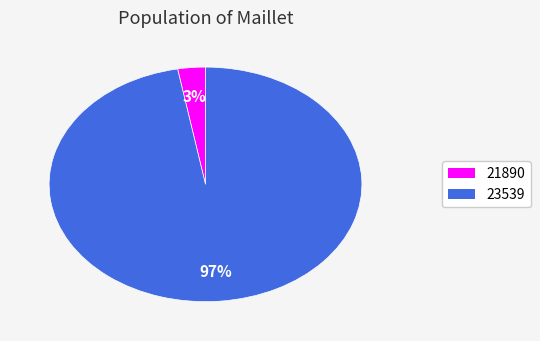

Which category accounts for the majority?

23539